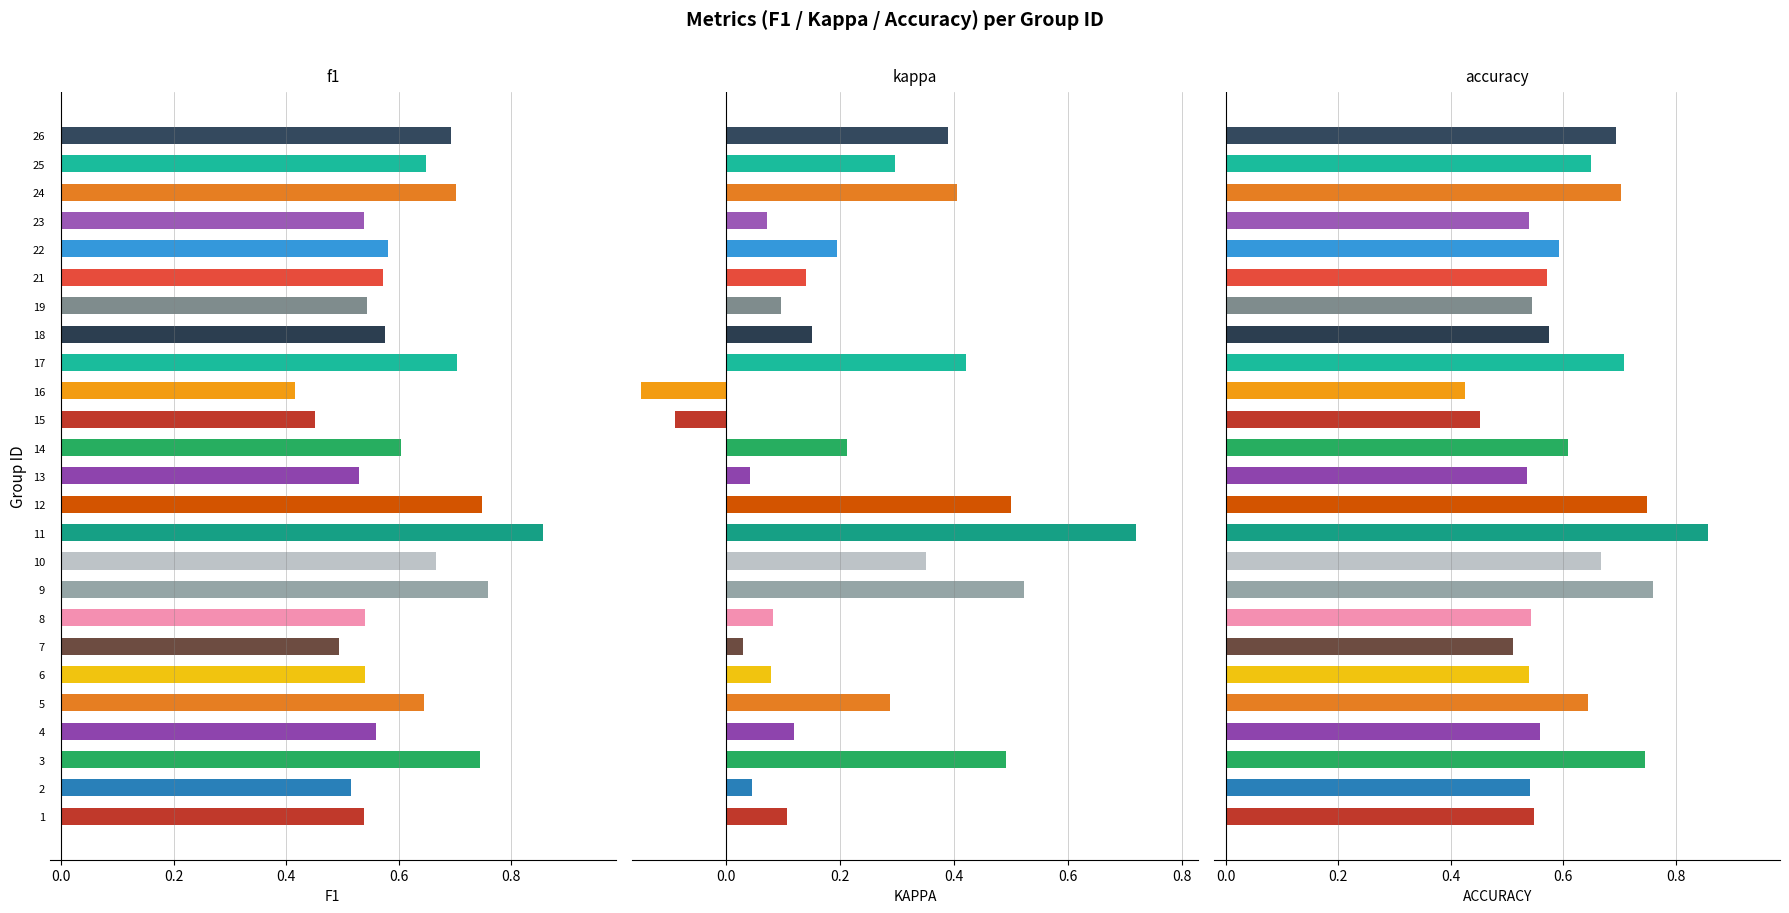

What is the difference between the f1 values at 10 and 1?

0.1